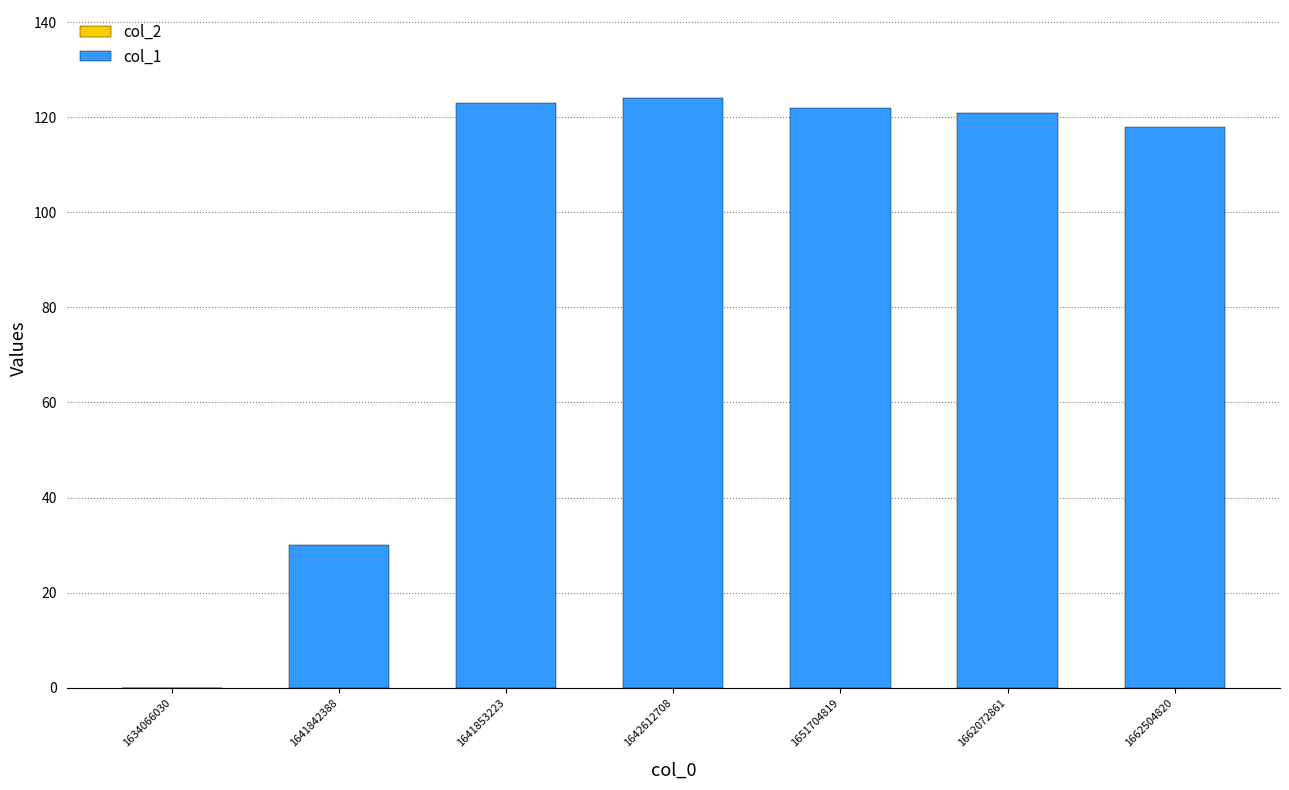

What is the sum of all values?

638